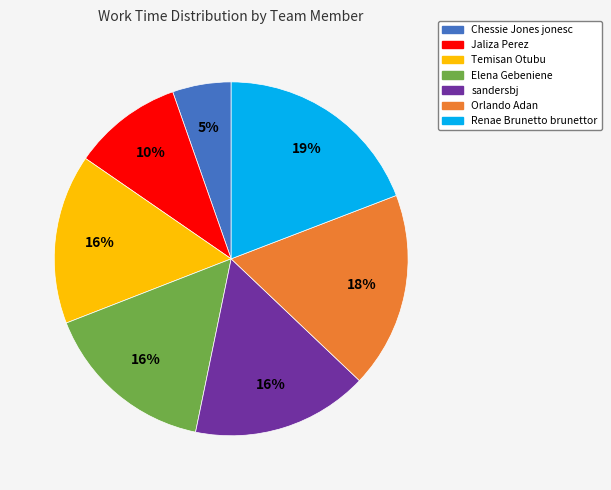

Do sandersbj and Elena Gebeniene together represent more than half of the pie?

No